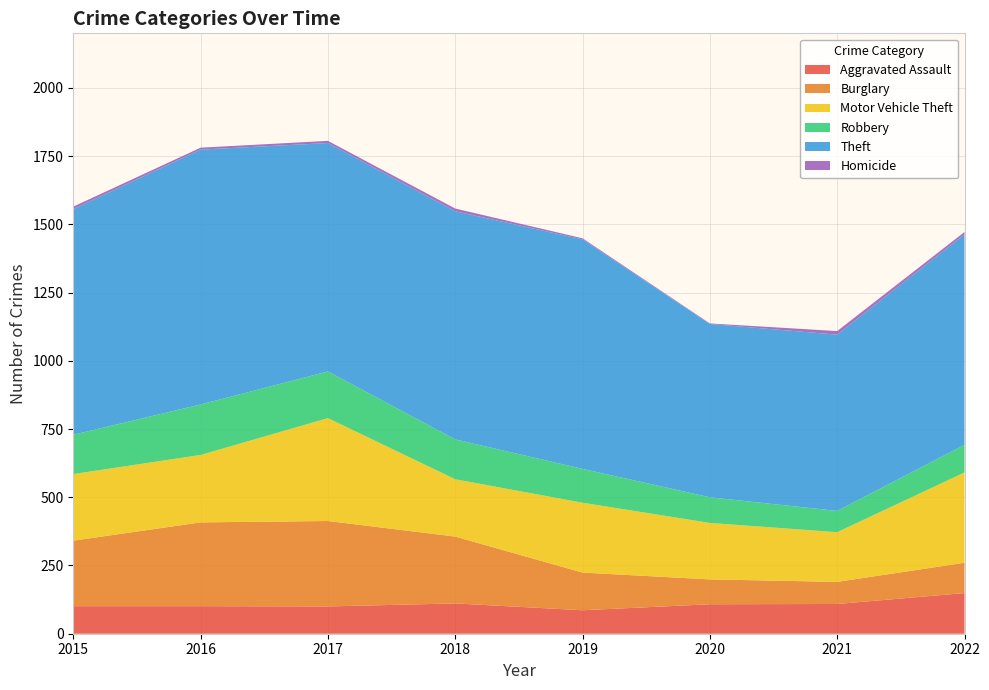

Reading left to right, what are all the values shown in this chart?

Aggravated Assault: 2015=101	2016=101	2017=100	2018=111	2019=86	2020=108	2021=109	2022=149
Burglary: 2015=240	2016=307	2017=313	2018=245	2019=138	2020=91	2021=81	2022=111
Motor Vehicle Theft: 2015=244	2016=247	2017=377	2018=210	2019=256	2020=207	2021=182	2022=331
Robbery: 2015=144	2016=185	2017=171	2018=146	2019=124	2020=94	2021=78	2022=101
Theft: 2015=827	2016=934	2017=837	2018=836	2019=841	2020=635	2021=646	2022=771
Homicide: 2015=9	2016=7	2017=8	2018=10	2019=4	2020=2	2021=13	2022=9